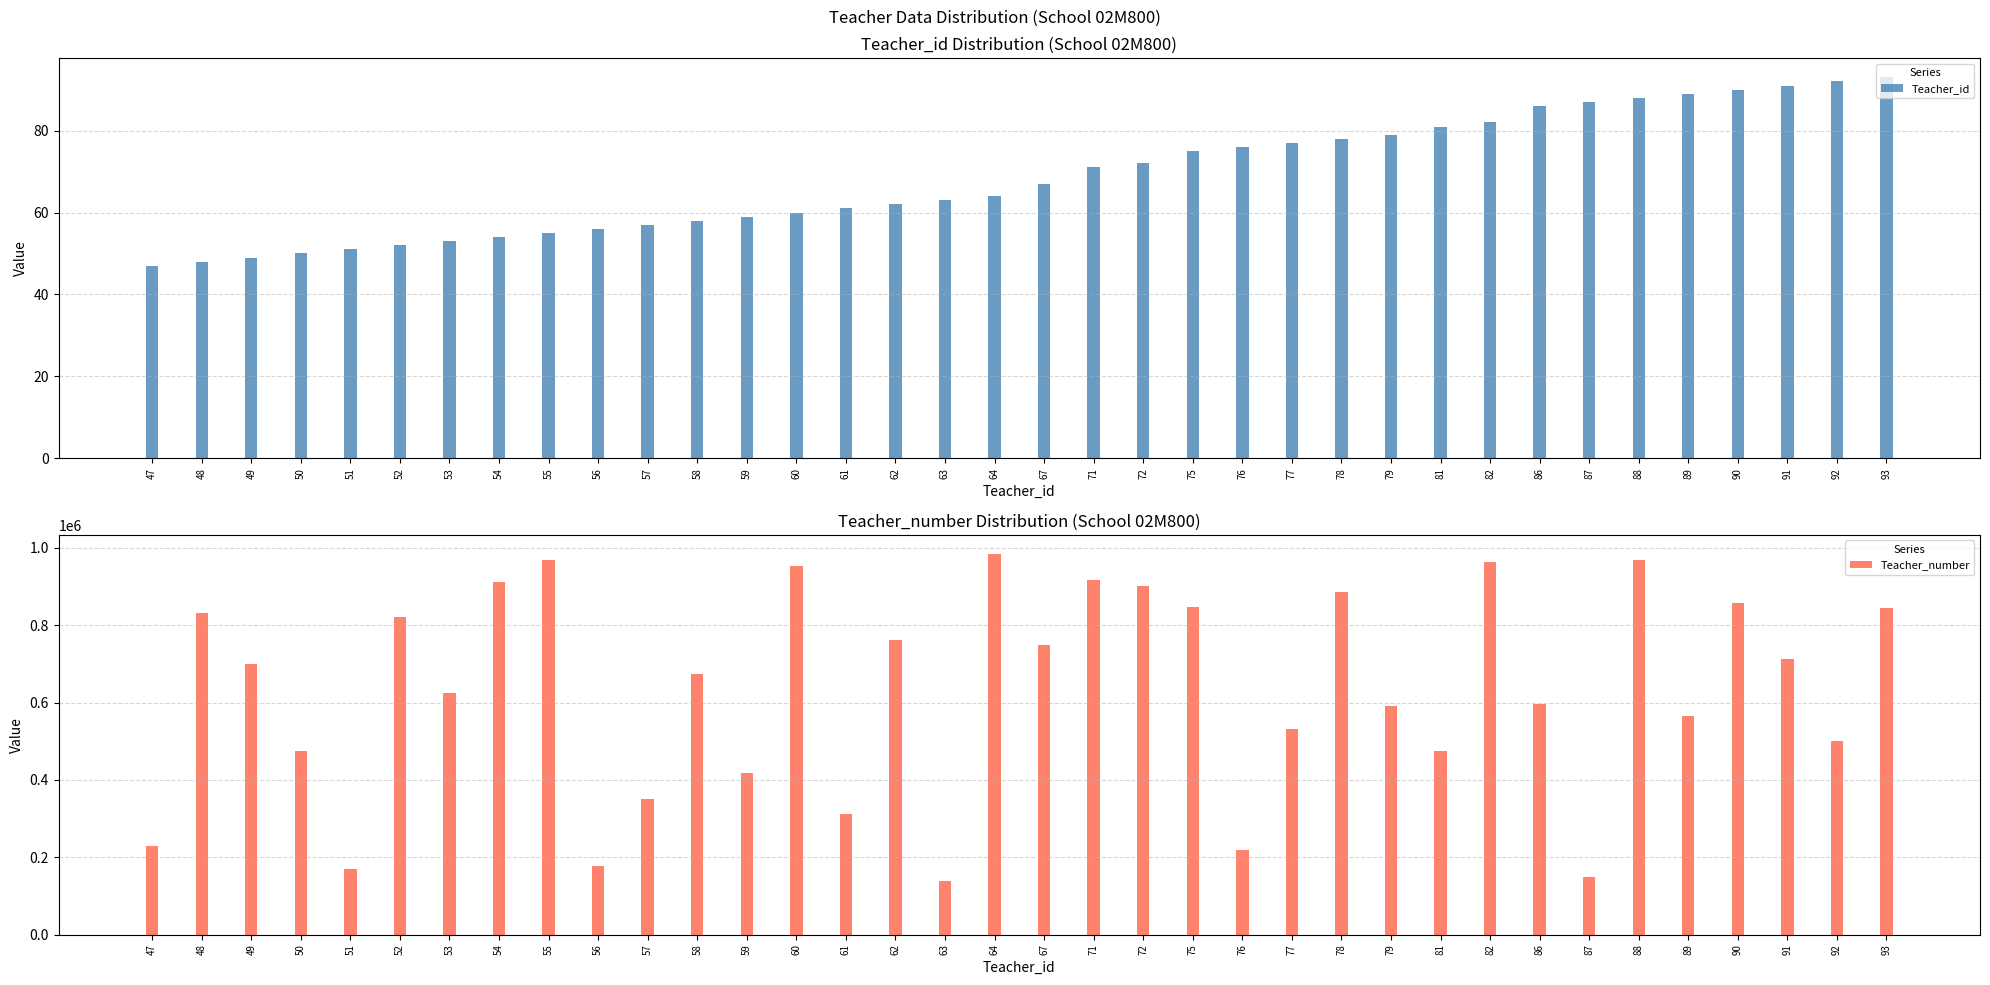

The Teacher_number series shows 625918 at 53. True or false?

True